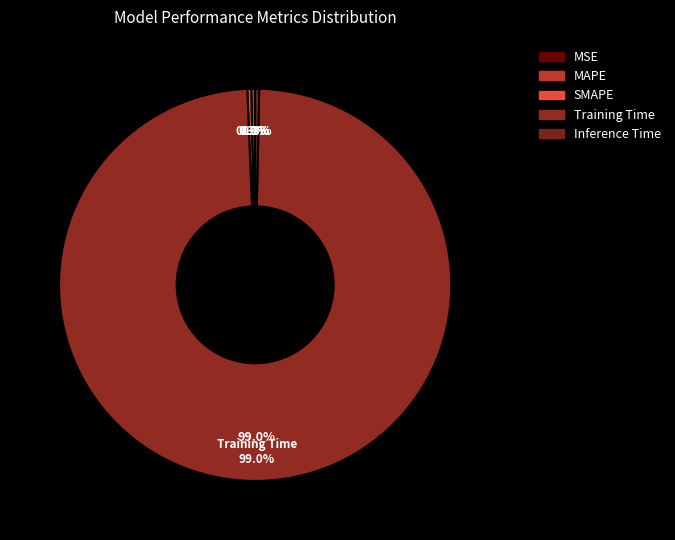

What portion of the pie excludes MAPE?

99.7%